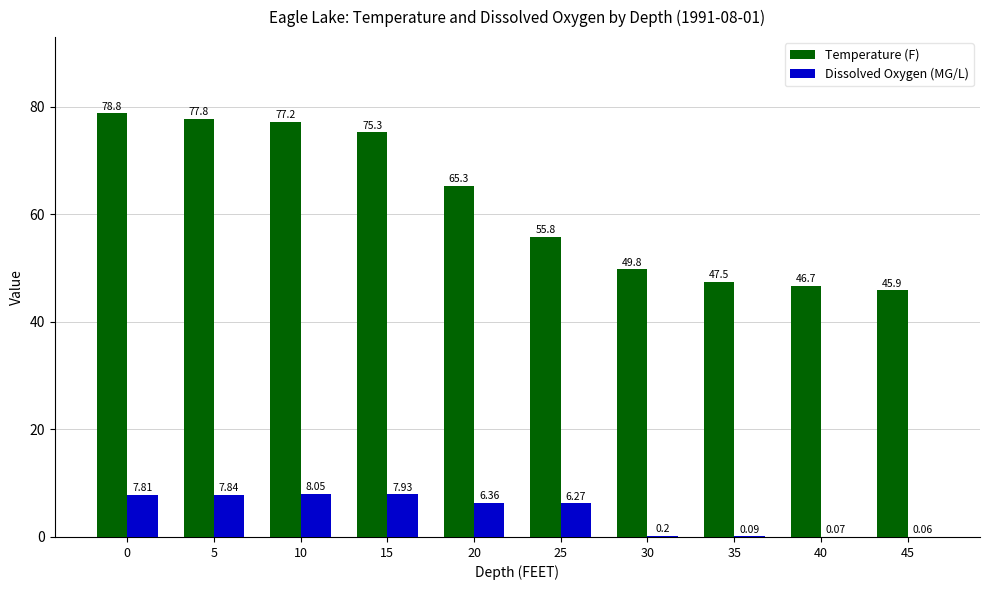

How many groups of bars are there?

10